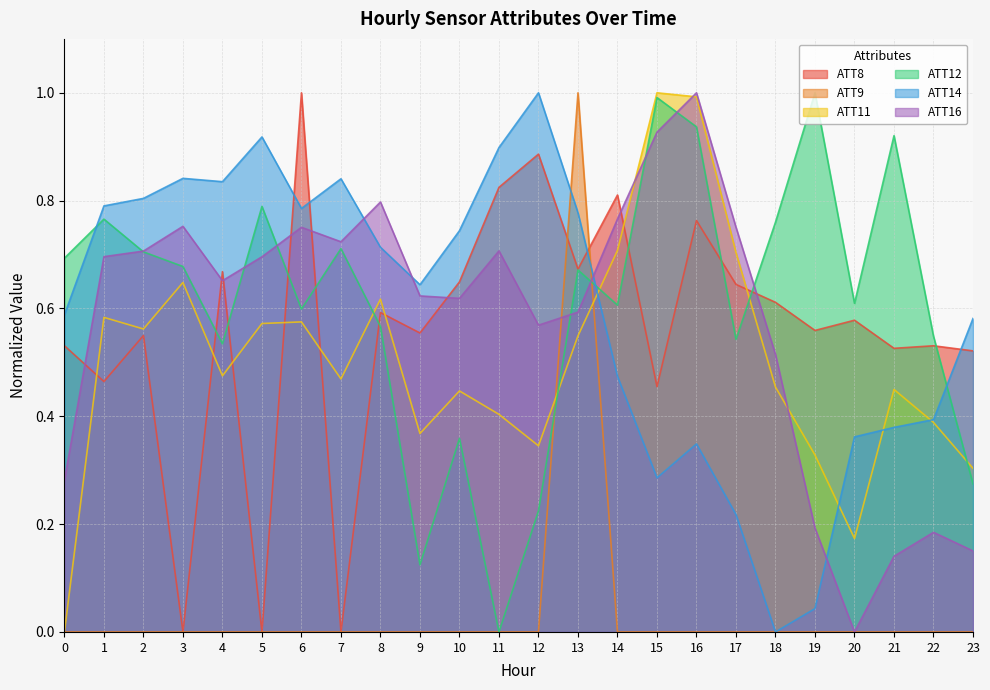

How many interior local valleys does the ATT11 series have?

6